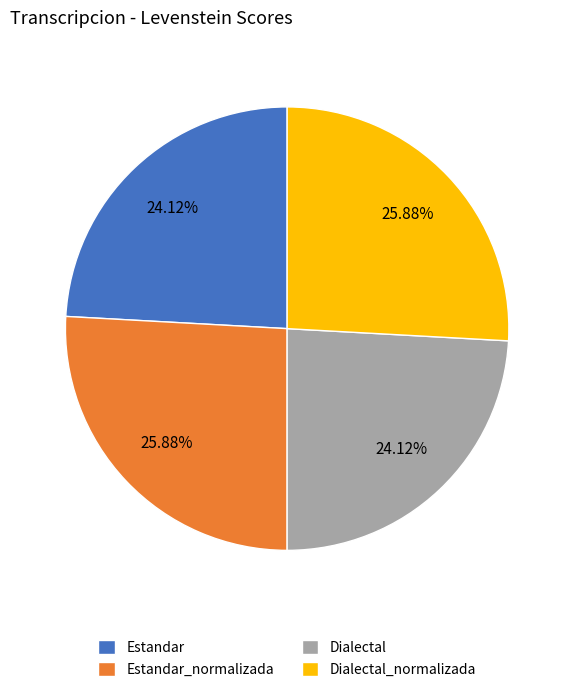

To the nearest percent, what is the average slice percentage?

25%